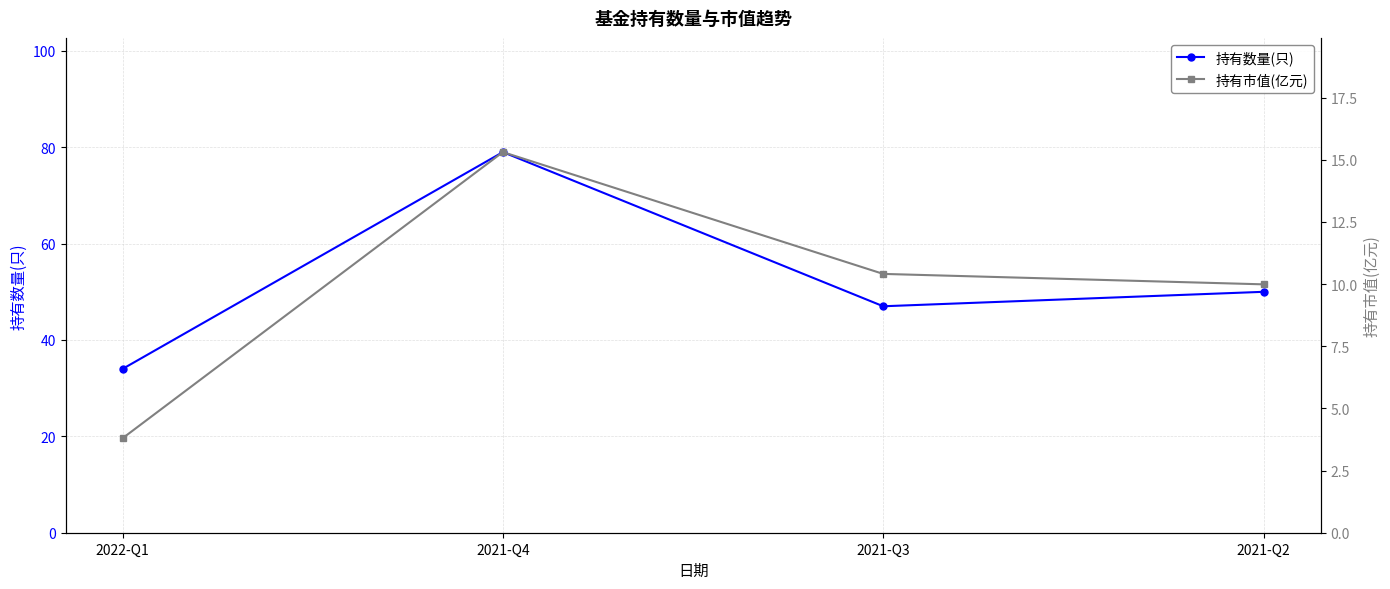

How many lines are shown in the chart?

2